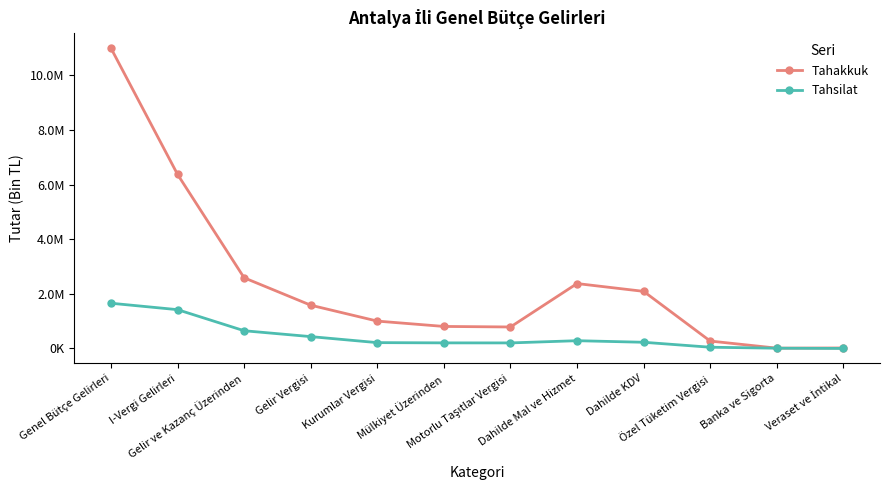

What is the greatest value displayed?

10987569